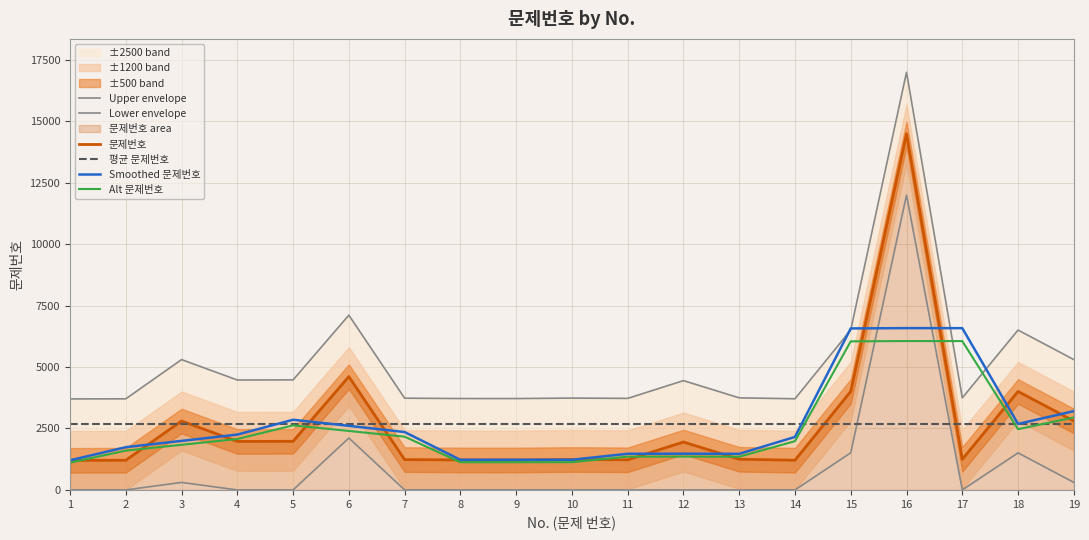

How many values in the Upper envelope series are below 3748?

9